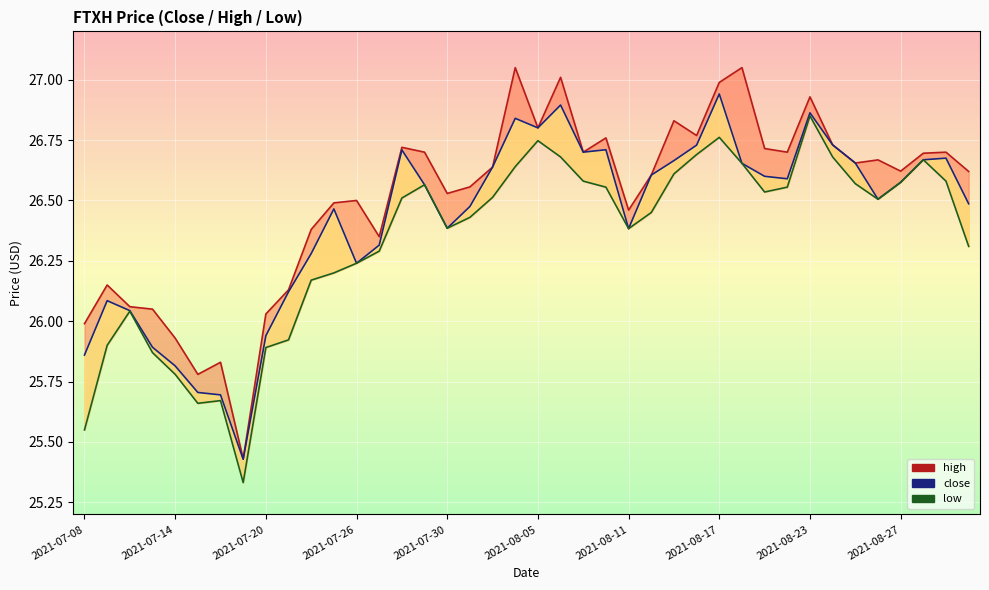

What are all the series names shown in the legend?

close, high, low